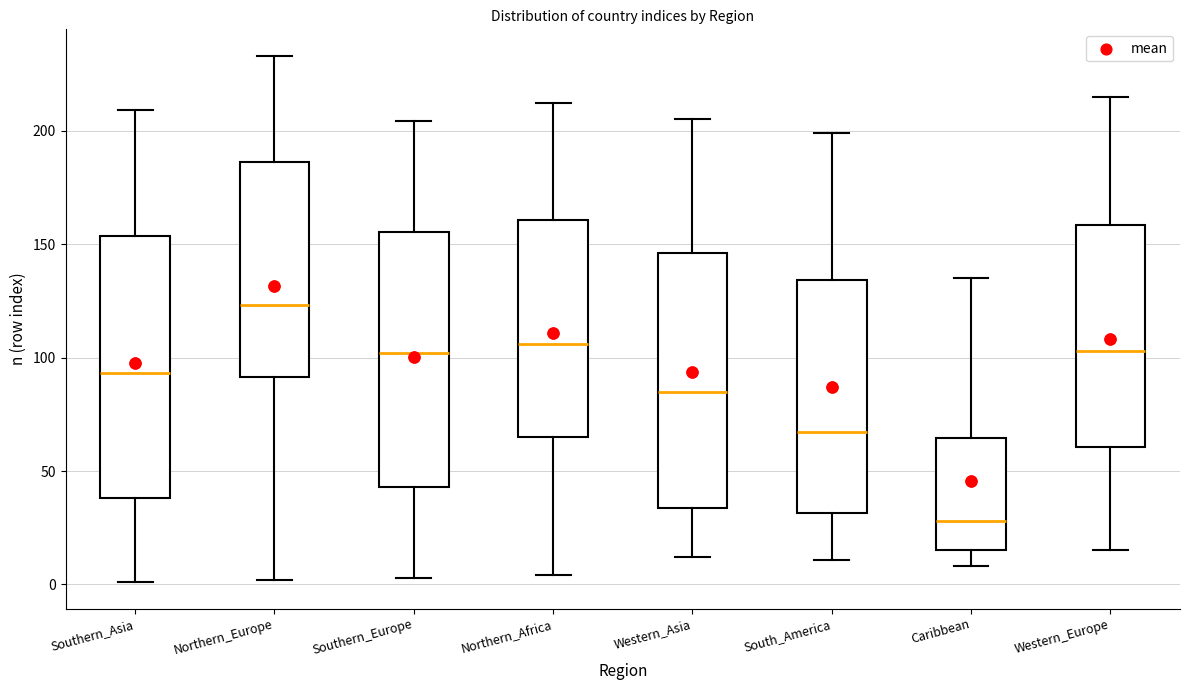

Reading left to right, transcribe this box plot: for each box, give where its median line is, the range the box spans, and where its two whiskers end, as read against the y-axis. The values are not printed on the chart, so give them approximately, as read against the axis.

Southern_Asia: median 95, box 40 to 155, whiskers 0 to 210
Northern_Europe: median 125, box 90 to 185, whiskers 0 to 235
Southern_Europe: median 100, box 45 to 155, whiskers 5 to 205
Northern_Africa: median 105, box 65 to 160, whiskers 5 to 210
Western_Asia: median 85, box 35 to 145, whiskers 10 to 205
South_America: median 65, box 30 to 135, whiskers 10 to 200
Caribbean: median 30, box 15 to 65, whiskers 10 to 135
Western_Europe: median 105, box 60 to 160, whiskers 15 to 215